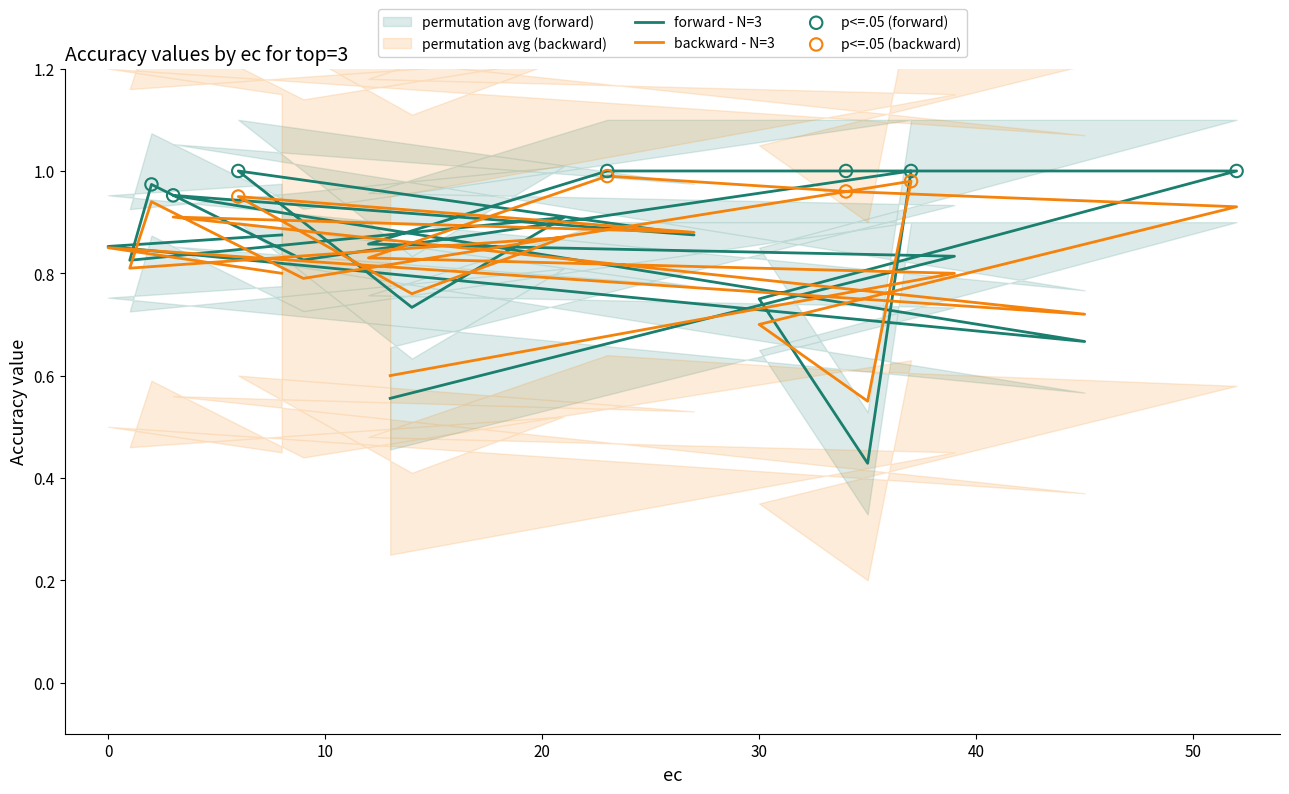

Which series has the largest Y range (max minus min)?

forward